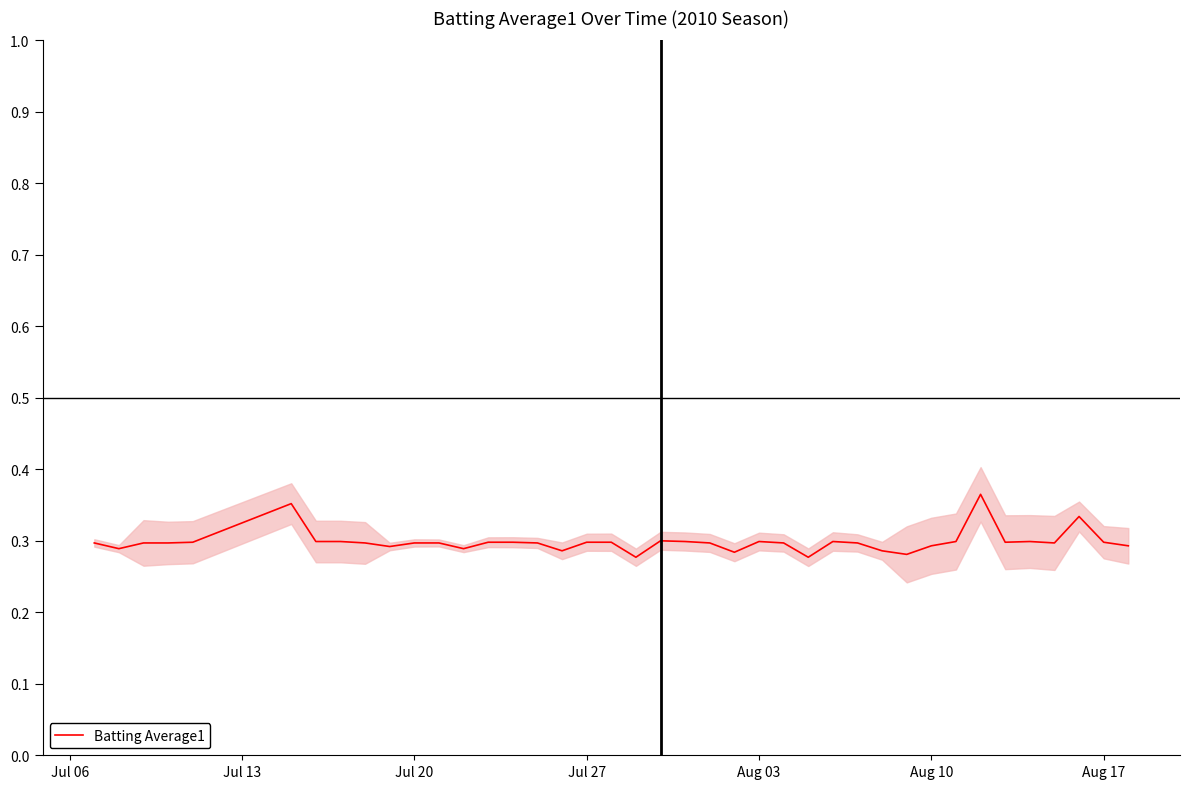

How many distinct data groups are displayed?

1